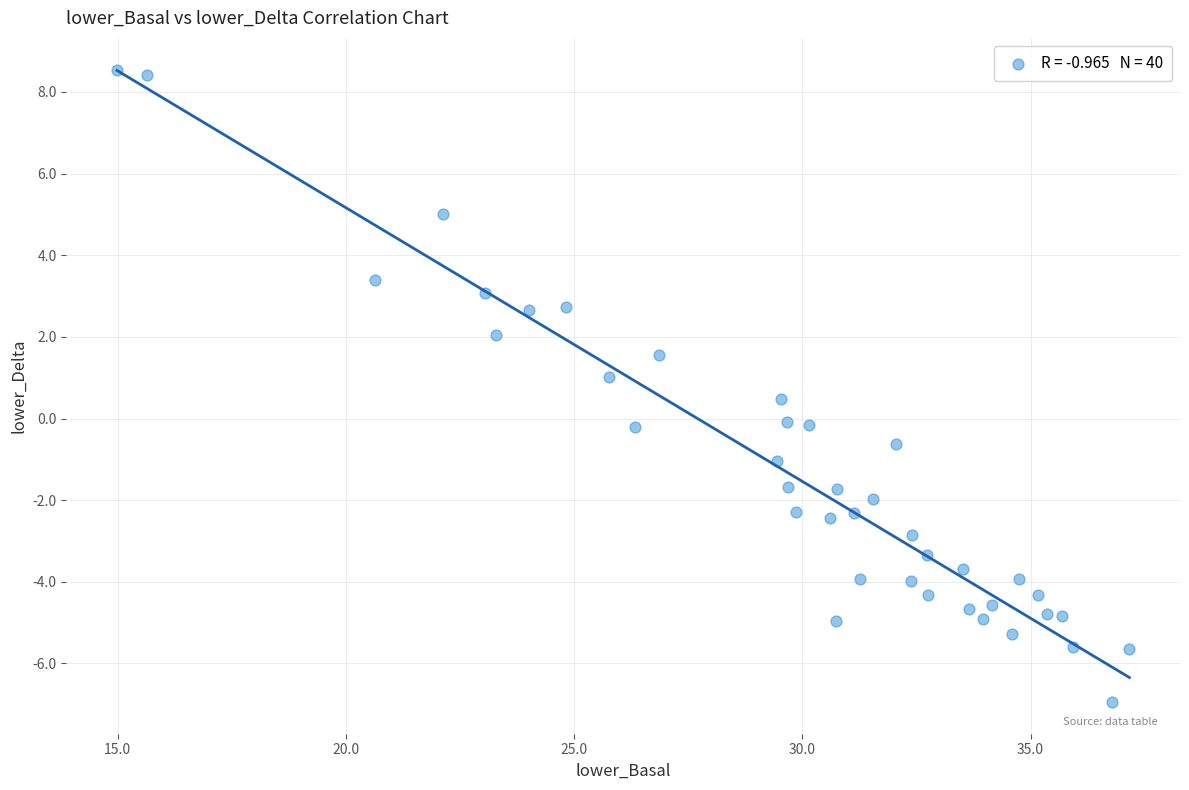

What is the range of X values (max minus min)?

22.2